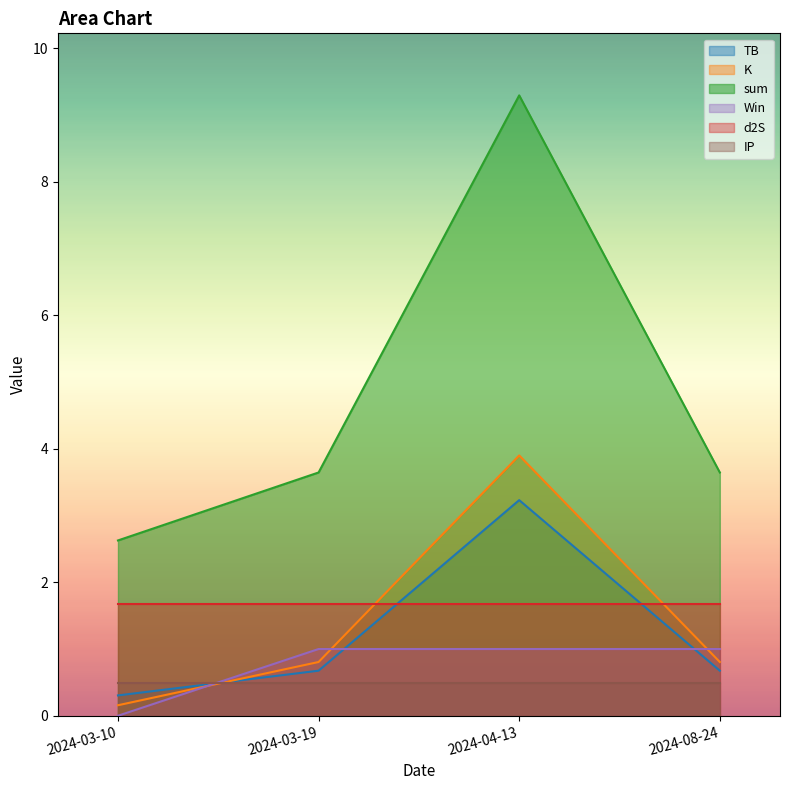

At how many categories does at least one series exceed 2?

4